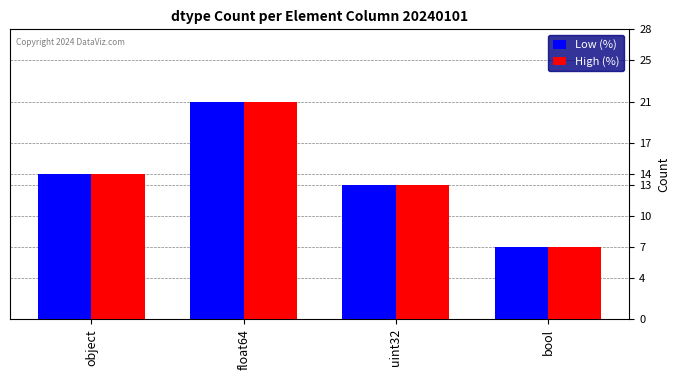

What is the difference between the maximum and second lowest values in the Low (%) series?

8